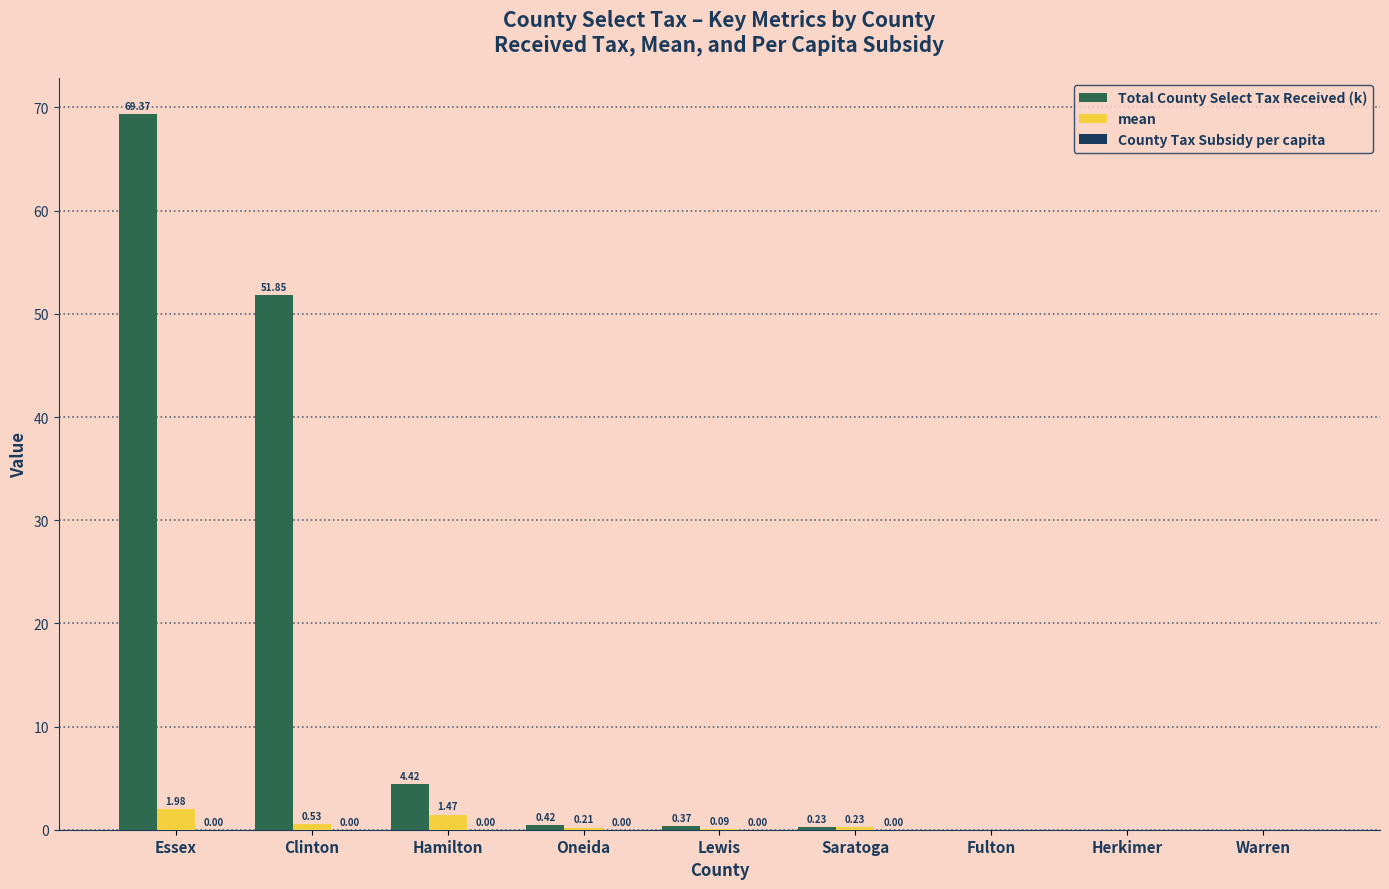

Which category has the highest value in the Total County Select Tax Received (k) series?

Essex